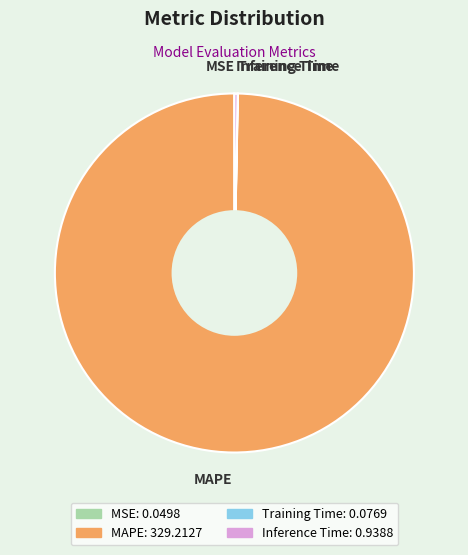

Is it true that MAPE is 100% of the pie?

True